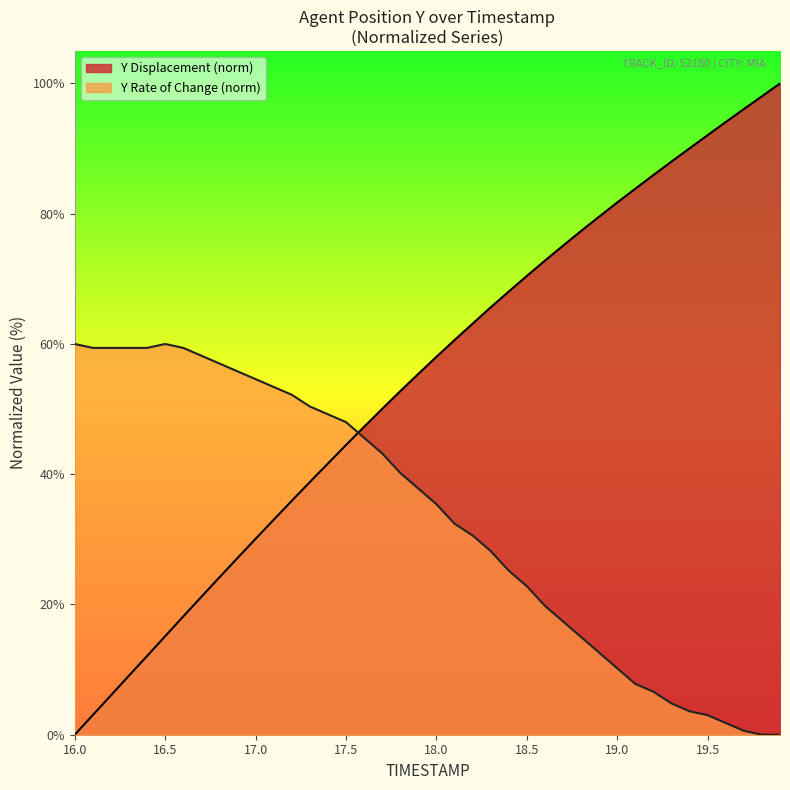

The chart shows a value of 94.1 at 19.6. True or false?

True